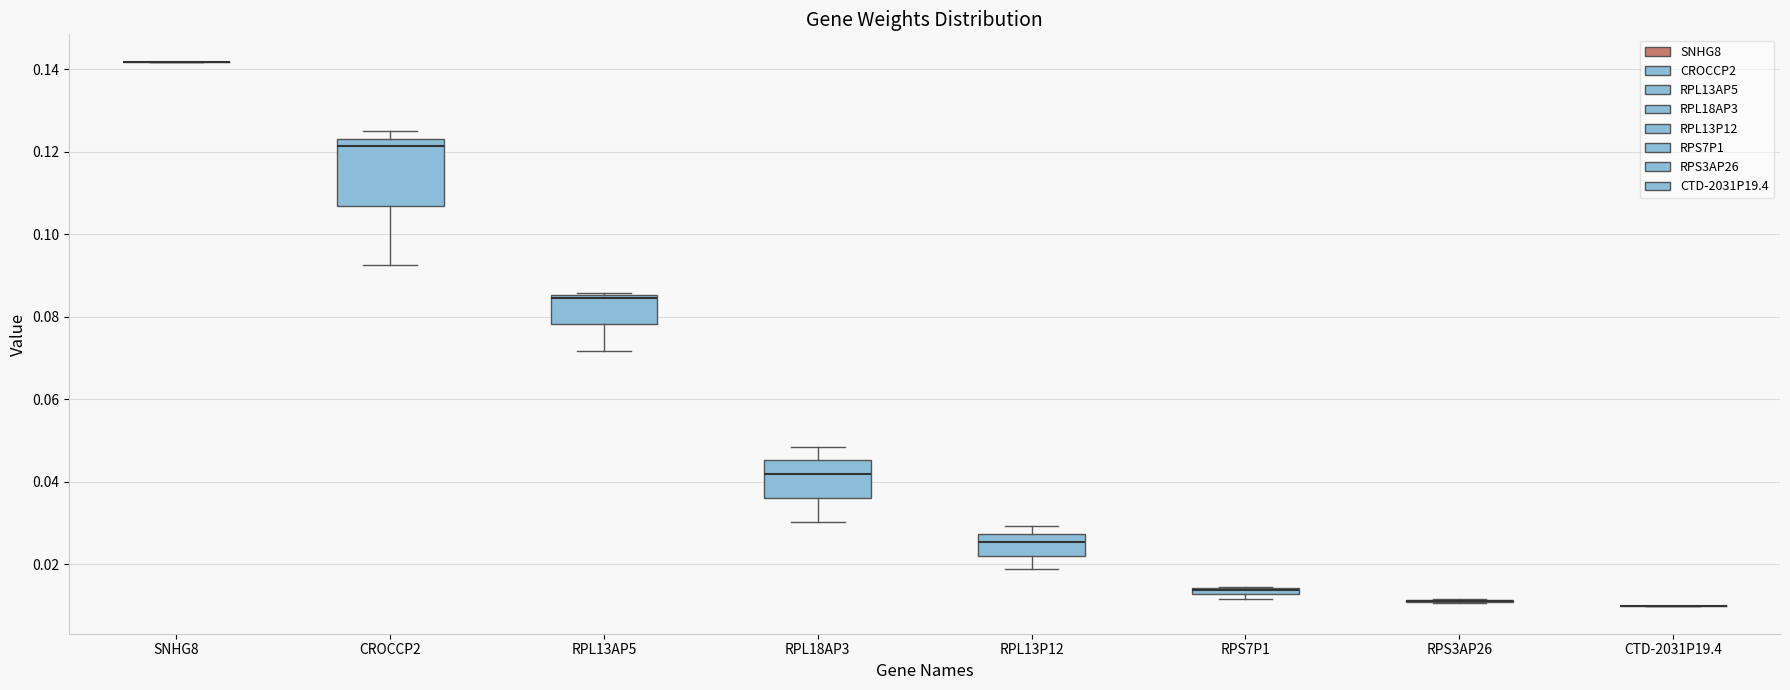

Which box is the tallest, from its lower edge to its upper edge?

CROCCP2